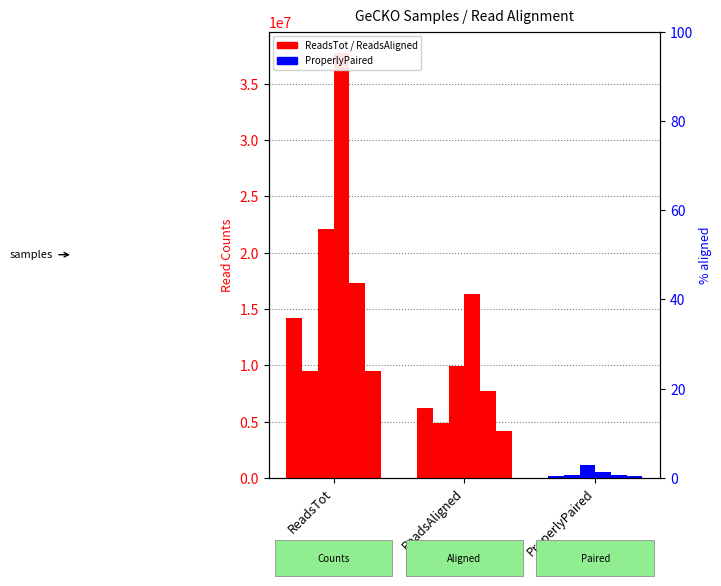

What is the average value of the GeCKO-S4 series?

18184781